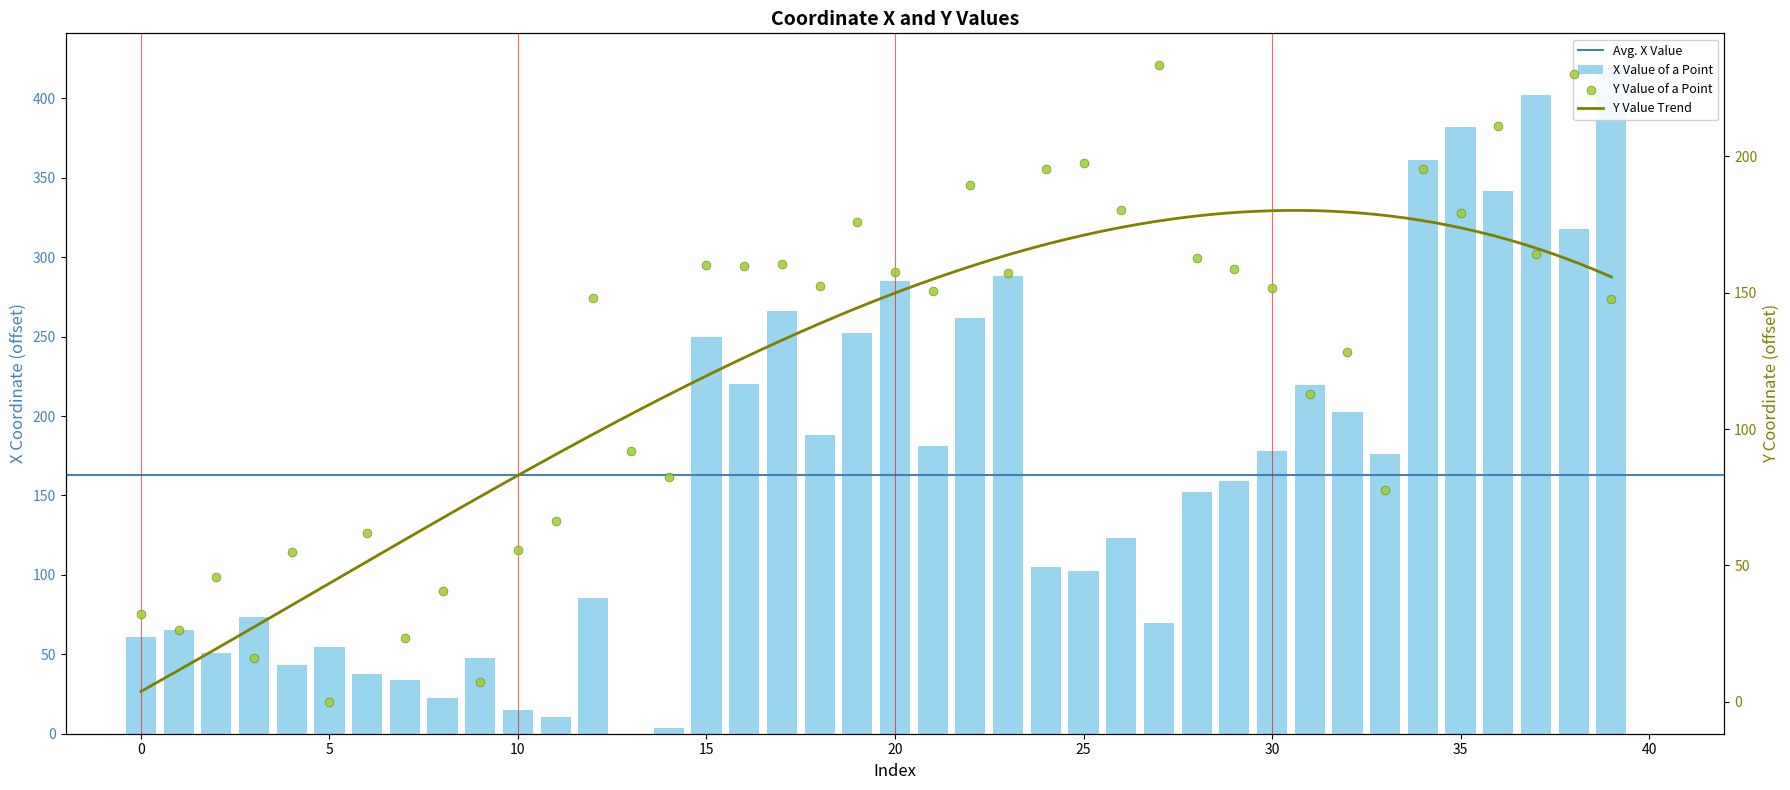

Which series has the largest total across all categories?

x